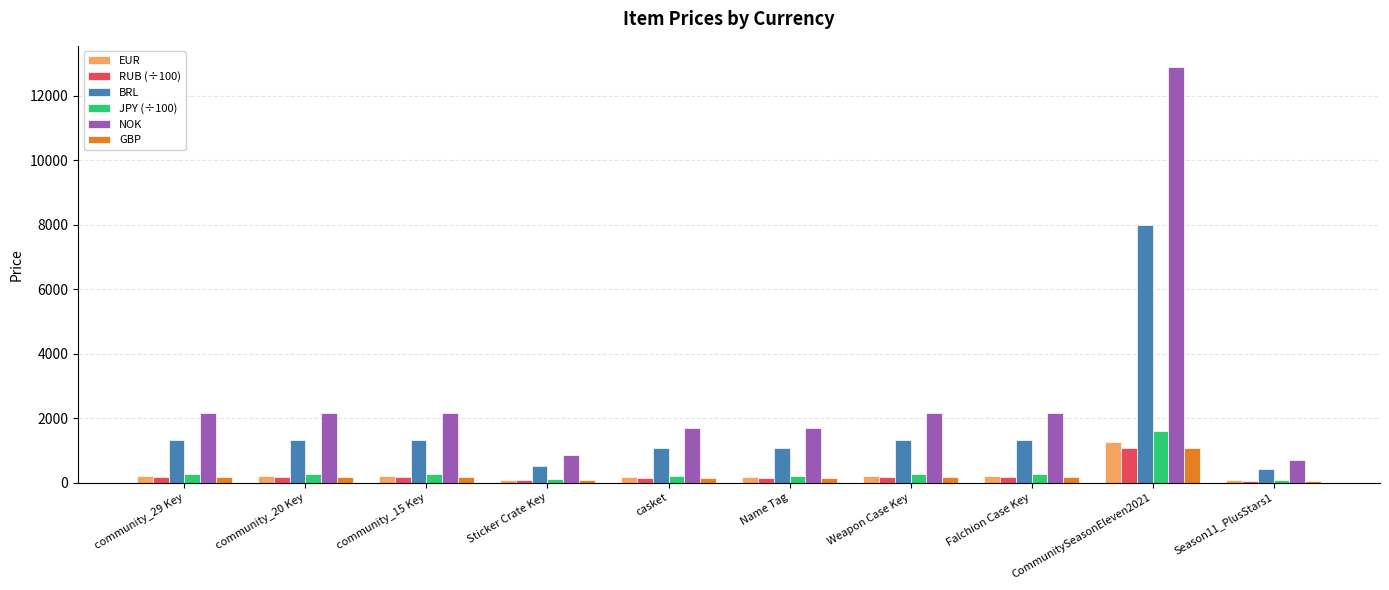

What are all the series names shown in the legend?

EUR, RUB (÷100), BRL, JPY (÷100), NOK, GBP